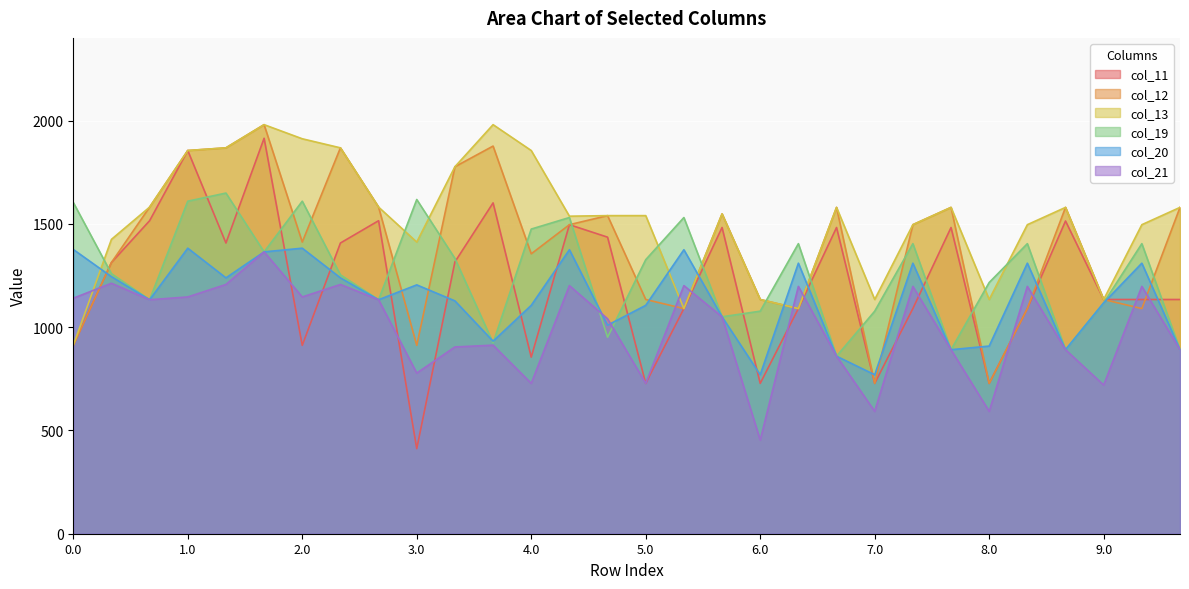

Rank the categories by col_20 value from lowest to highest.

6.0, 7.0, 6.2, 7.2, 8.2, 9.2, 8.0, 3.2, 4.2, 5.2, 4.0, 5.0, 9.0, 3.1, 0.2, 2.2, 3.0, 1.1, 2.1, 0.1, 6.1, 7.1, 8.1, 9.1, 1.2, 4.1, 5.1, 0.0, 1.0, 2.0